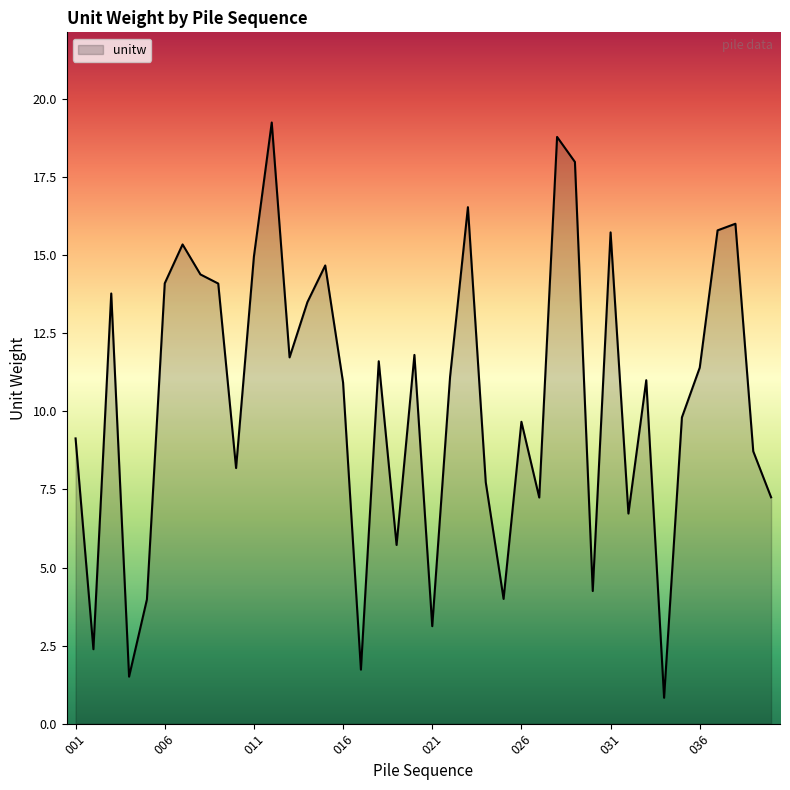

How many categories are shown in the chart?

40